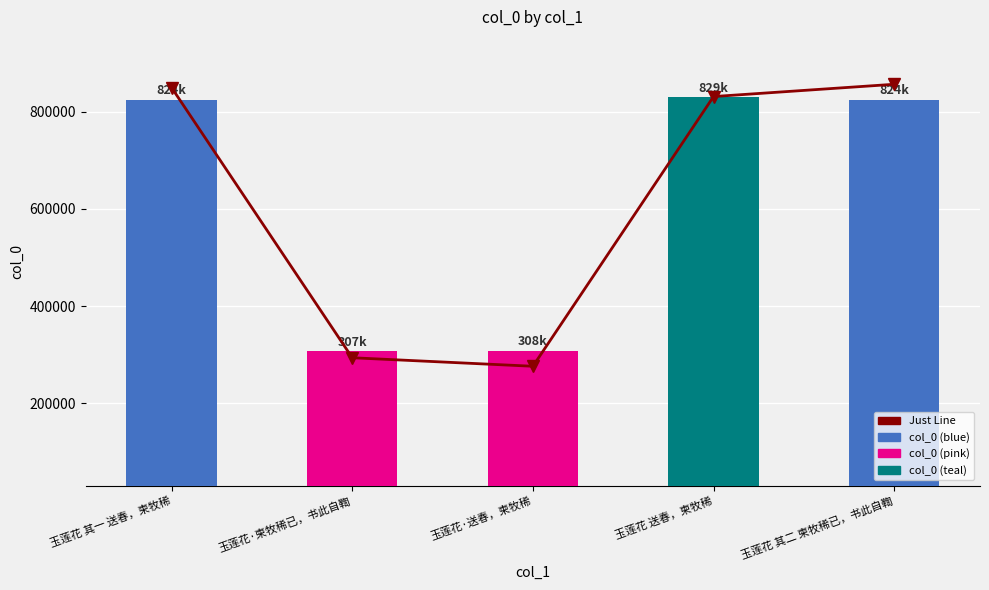

What is the label of the 2nd bar from the right?

玉莲花 送春，柬牧稀